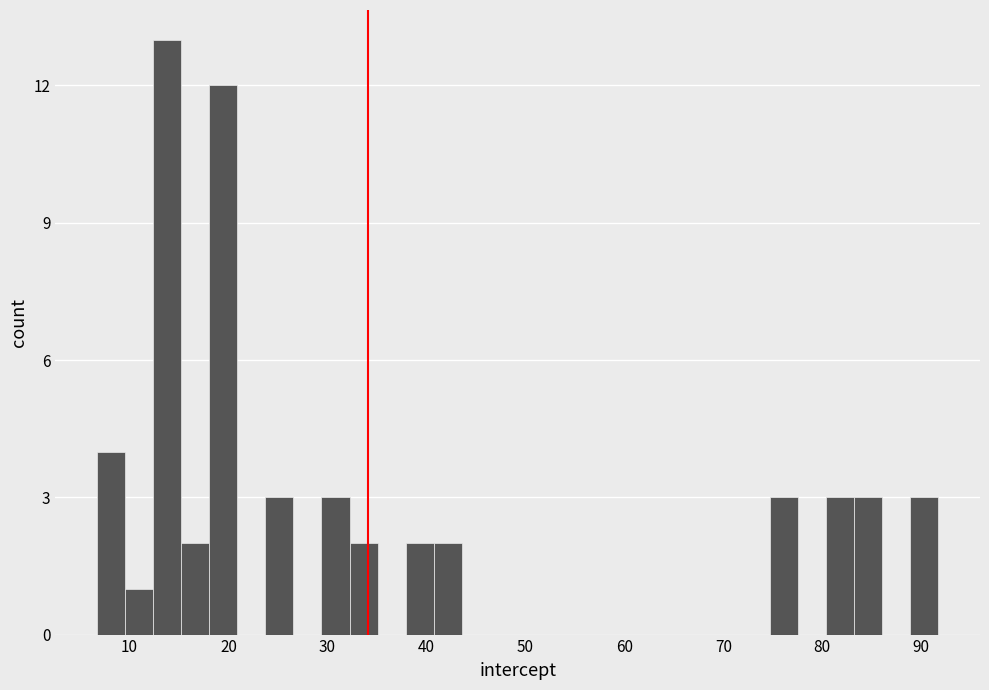

Read against the x-axis, roughly where is the centre of the tallest bar?

14